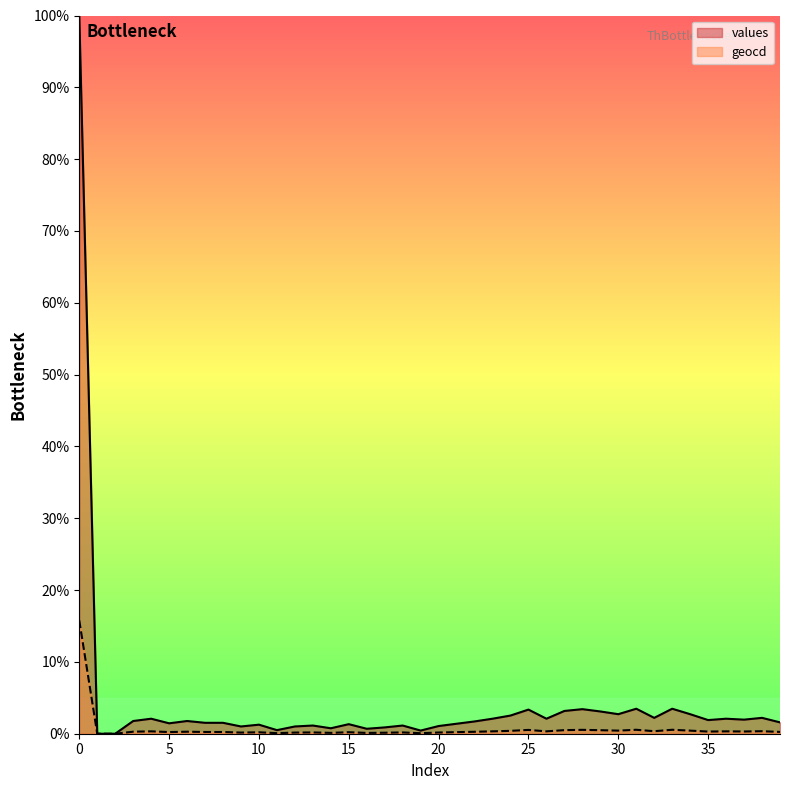

True or false: geocd and values cross at least once.

False